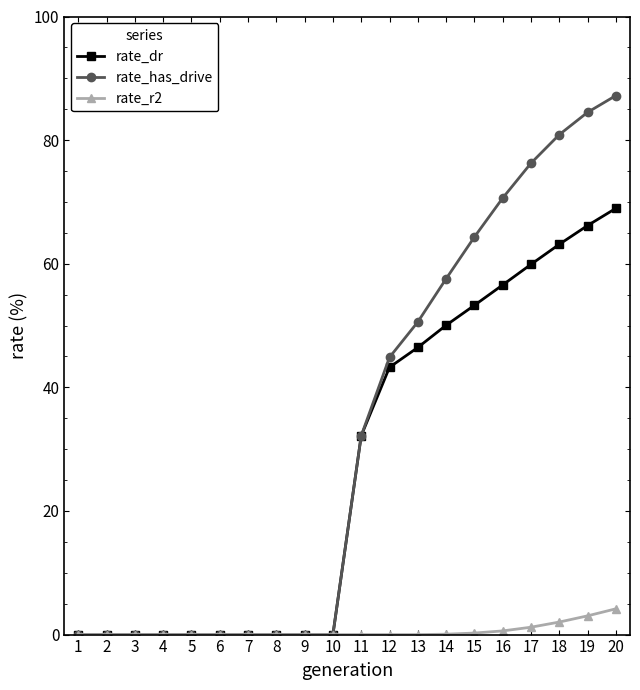

How many series are shown in this chart?

3